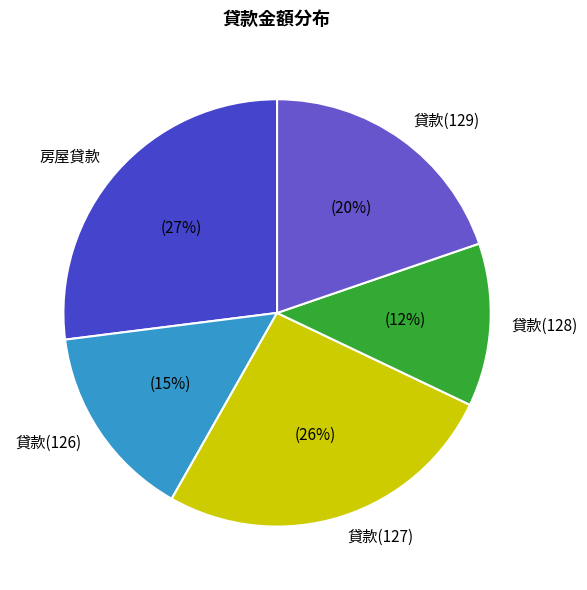

To the nearest percent, what is the difference between the 貸款(126) and 貸款(129) slice percentages?

5%